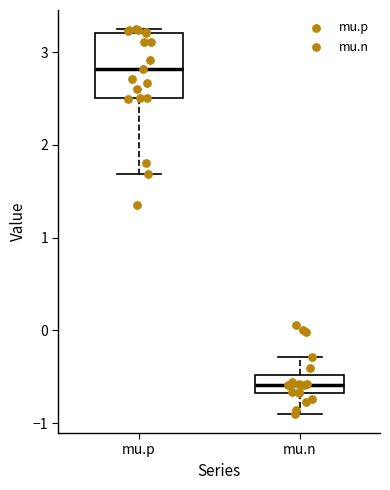

Where does the upper whisker of the box for mu.n end on the y-axis? The values are not printed on the chart, so give them approximately, as read against the axis.

-0.3